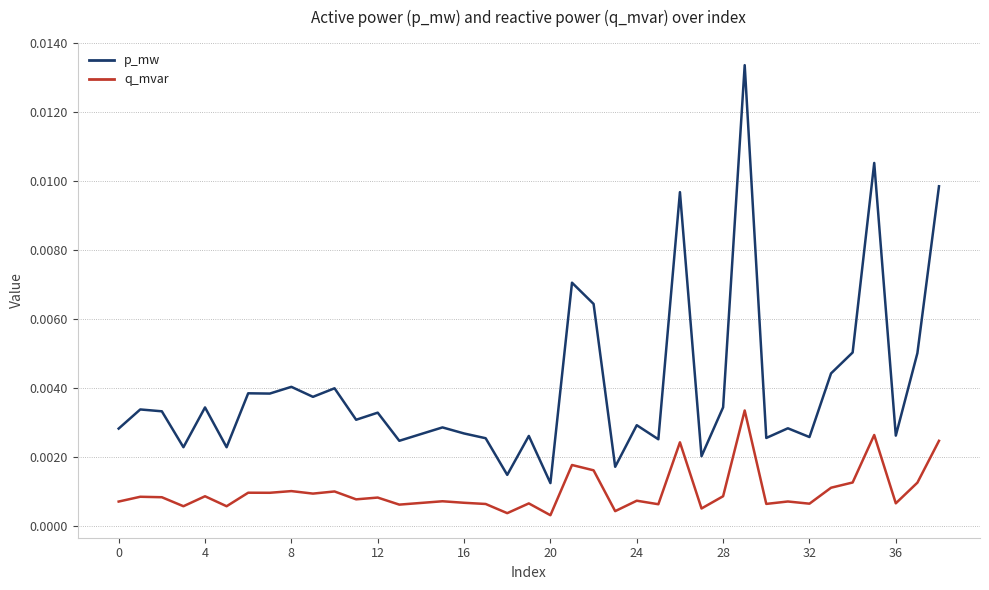

How many lines are shown in the chart?

2